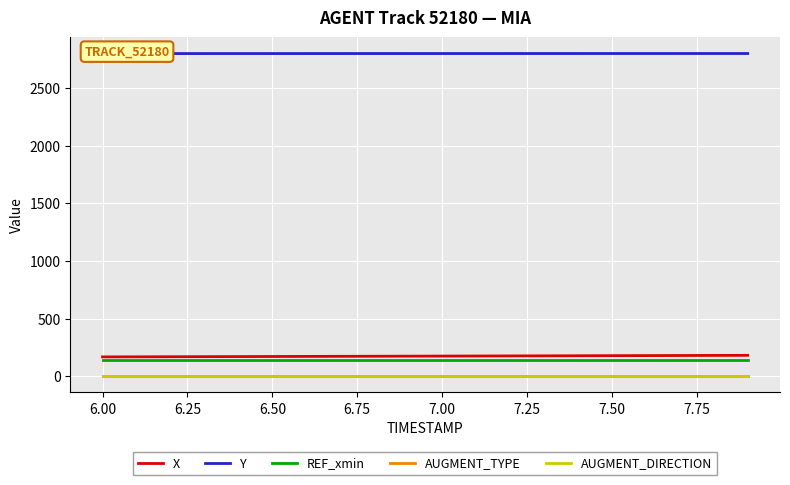

The Y series shows 1436.1 at 6.50. True or false?

False